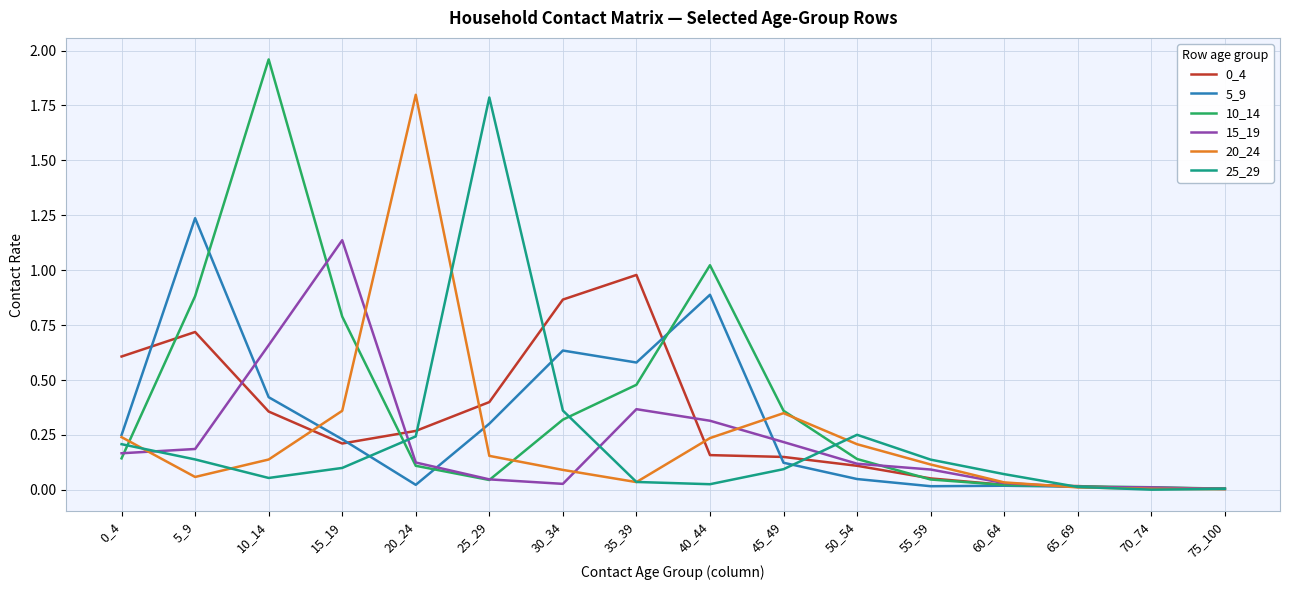

At which category does 20_24 reach its first local valley?

5_9